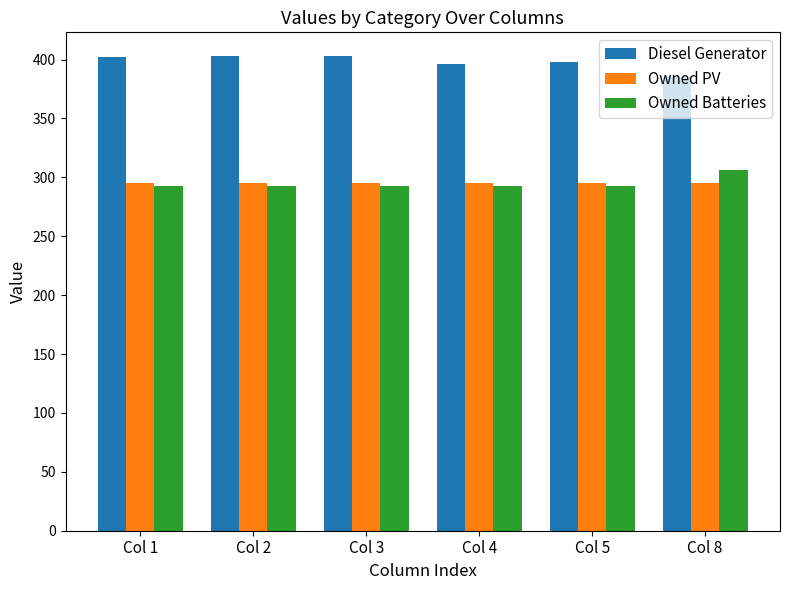

What is the greatest value displayed?

403